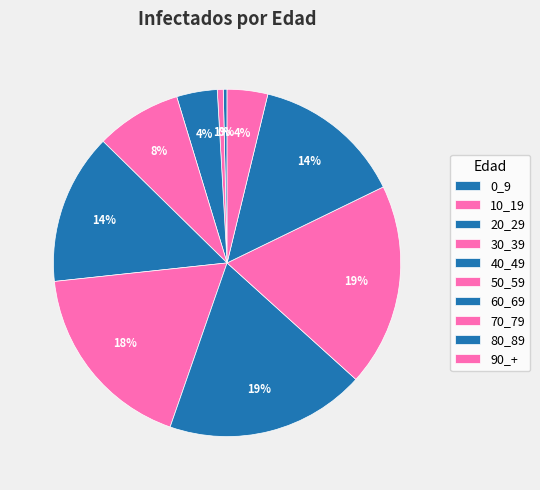

Is the sum of 80_89 and 0_9 greater than half?

No